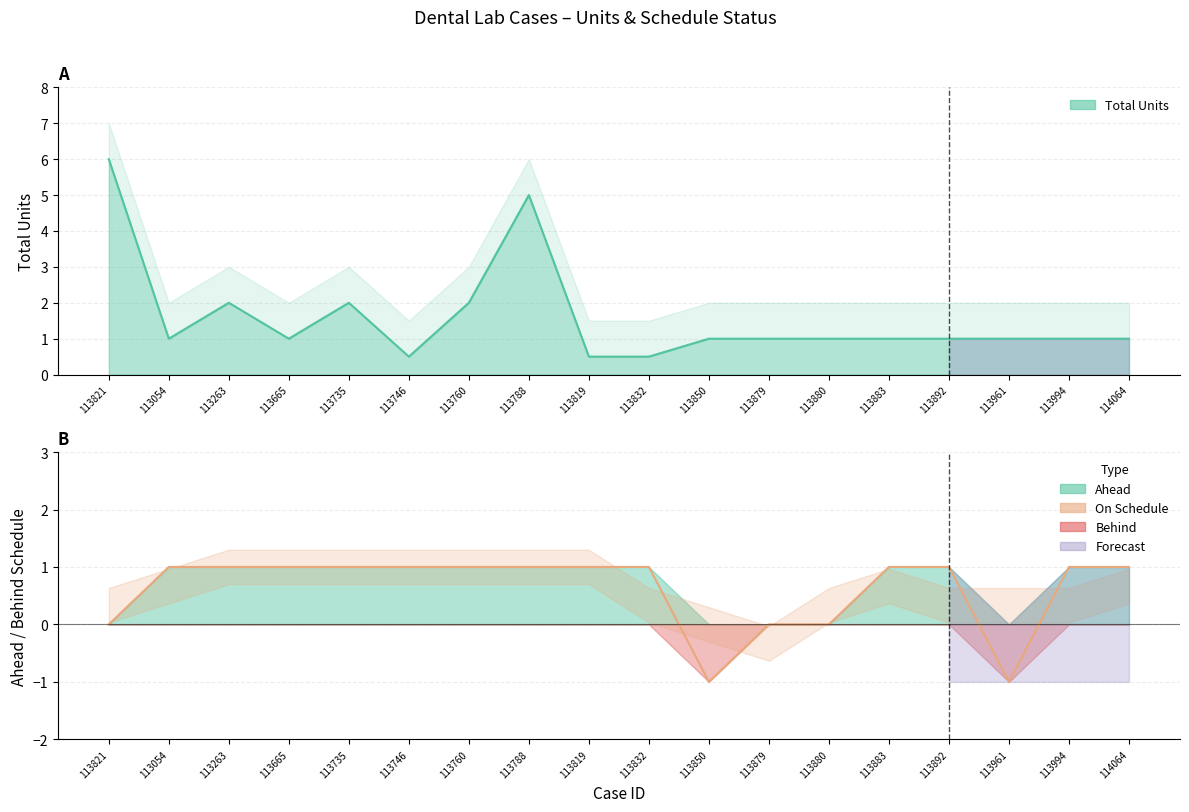

Which category has the lowest value across all series?

113850